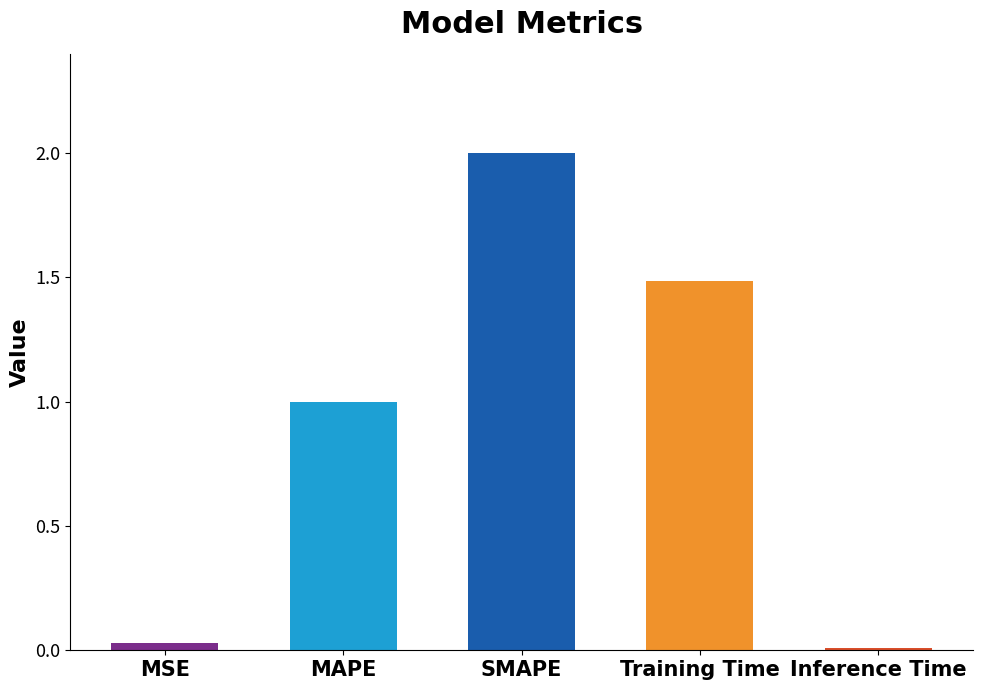

What position from the right is SMAPE?

3